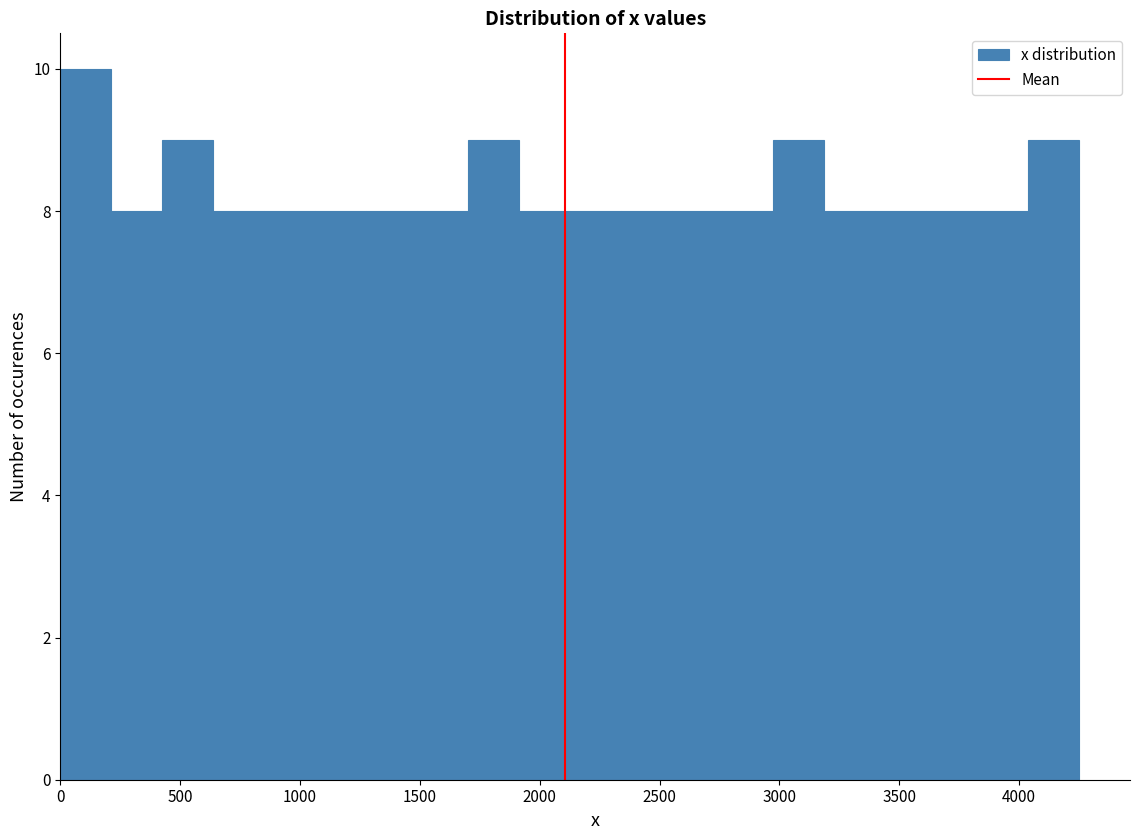

Reading left to right, list every bar in this chart as the range it spans on the x-axis followed by its height. Neither the bar edges nor the heights are printed on the chart, so give them approximately, as read against the axes.

0 to 200: 10
200 to 450: 8
450 to 650: 9
650 to 850: 8
850 to 1050: 8
1050 to 1300: 8
1300 to 1500: 8
1500 to 1700: 8
1700 to 1900: 9
1900 to 2150: 8
2150 to 2350: 8
2350 to 2550: 8
2550 to 2750: 8
2750 to 3000: 8
3000 to 3200: 9
3200 to 3400: 8
3400 to 3600: 8
3600 to 3850: 8
3850 to 4050: 8
4050 to 4250: 9